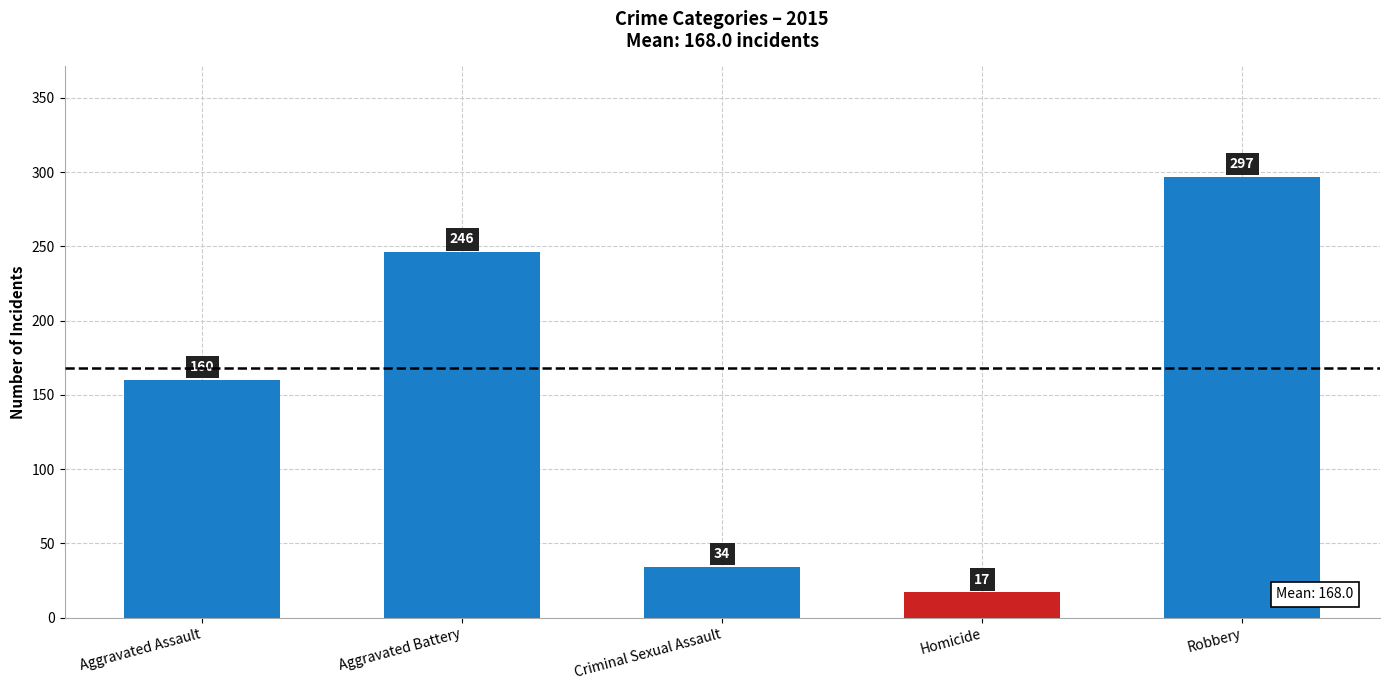

What is the difference between the second highest and second lowest values?

212